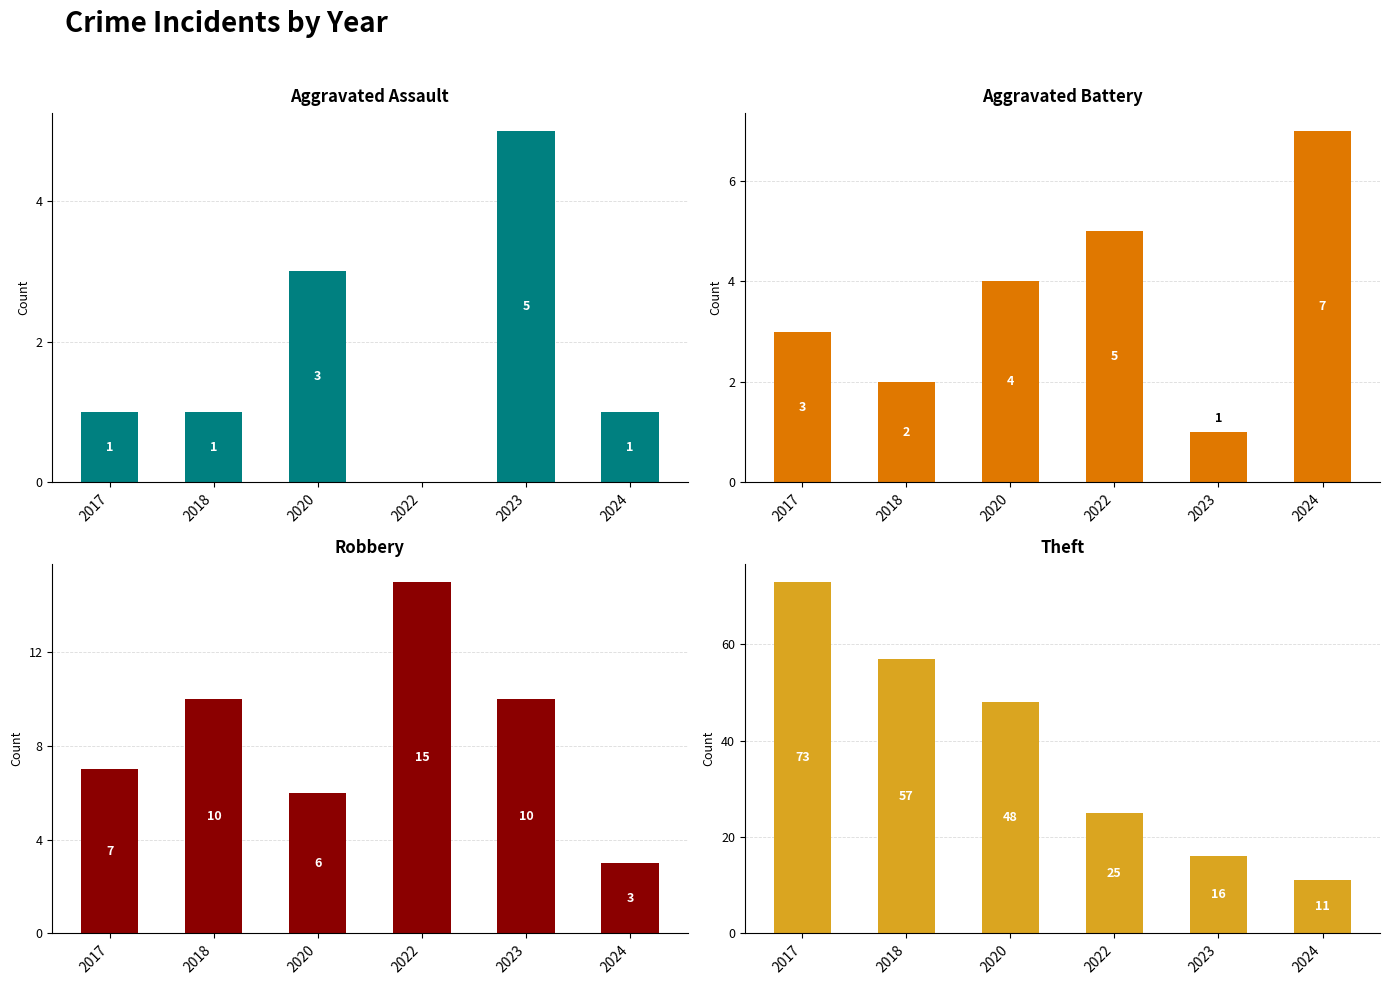

Which series has the largest total across all categories?

Theft